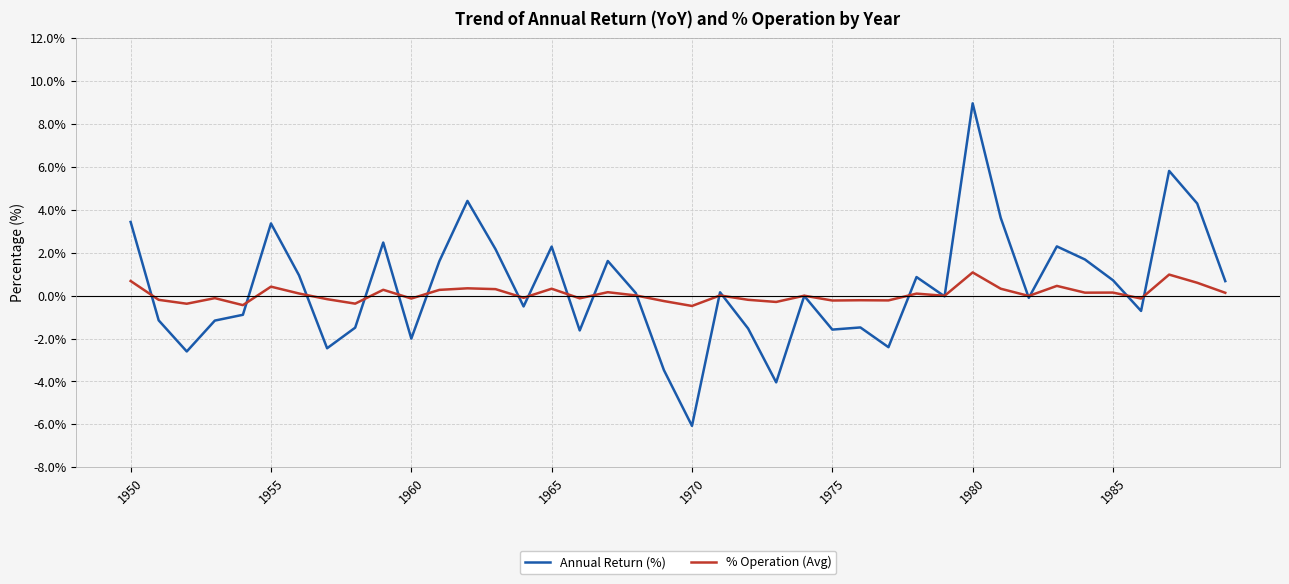

Which series has the widest spread of values?

Annual Return (%)